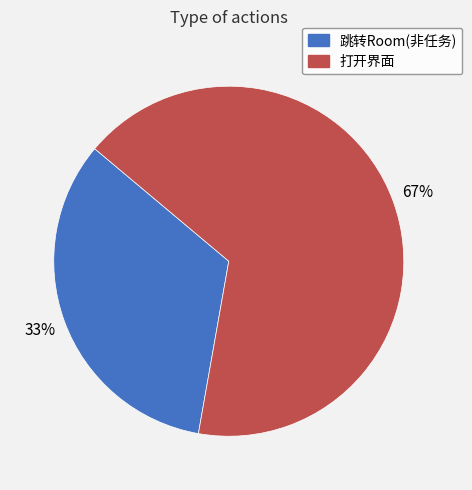

What is the smallest slice in the pie chart?

跳转Room(非任务)